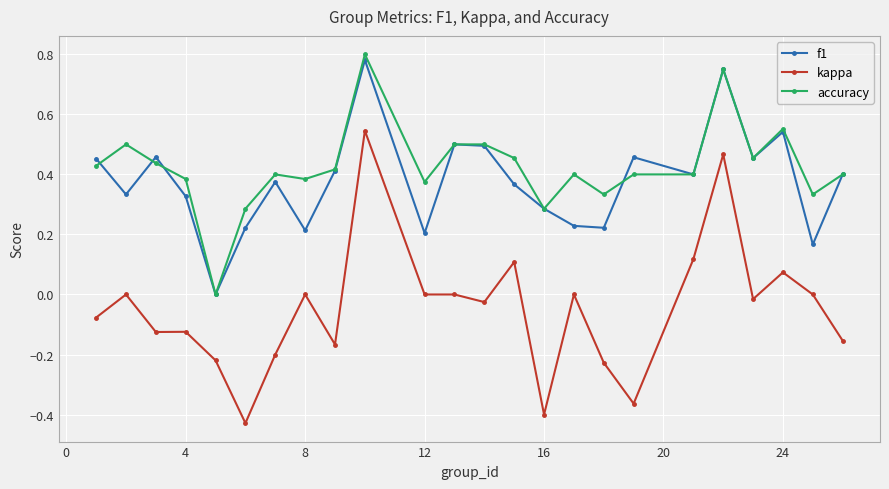

True or false: f1 has more than 1 interior local peaks.

True